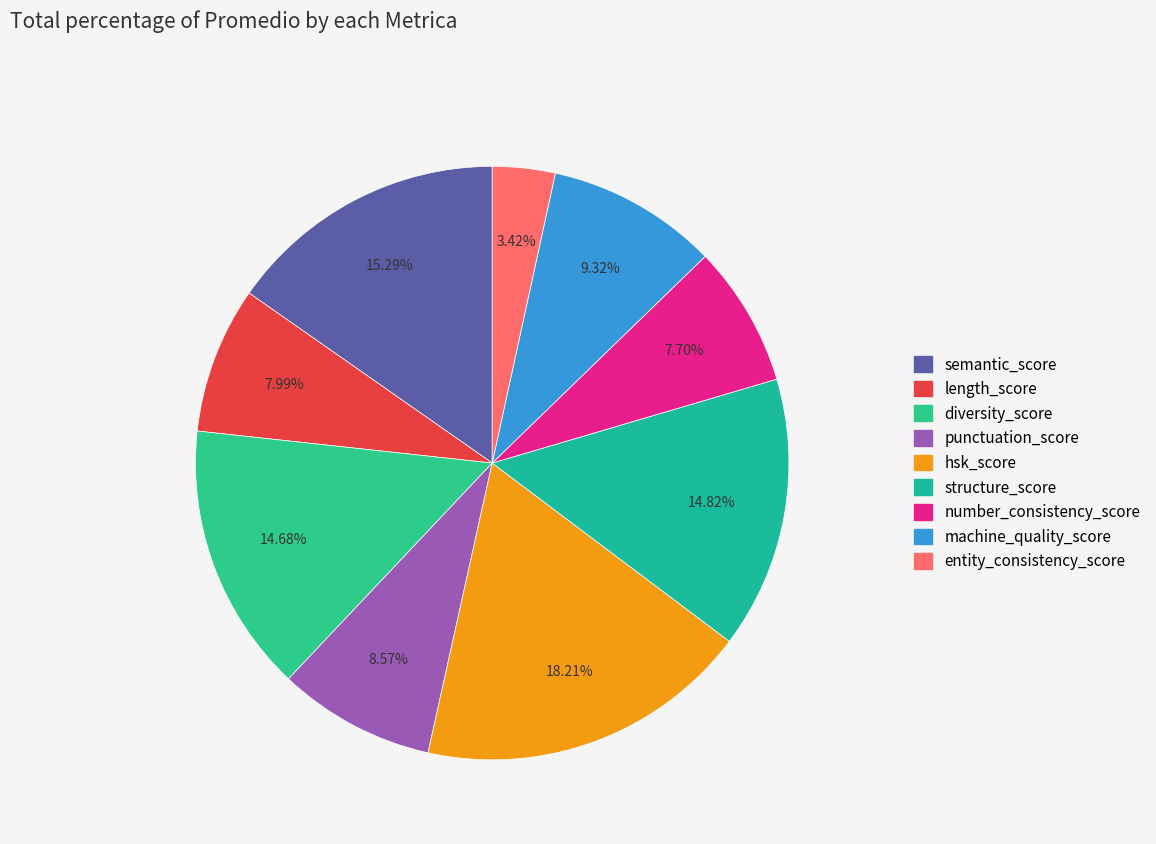

To the nearest percent, what is the difference between the largest and smallest slice percentages?

15%